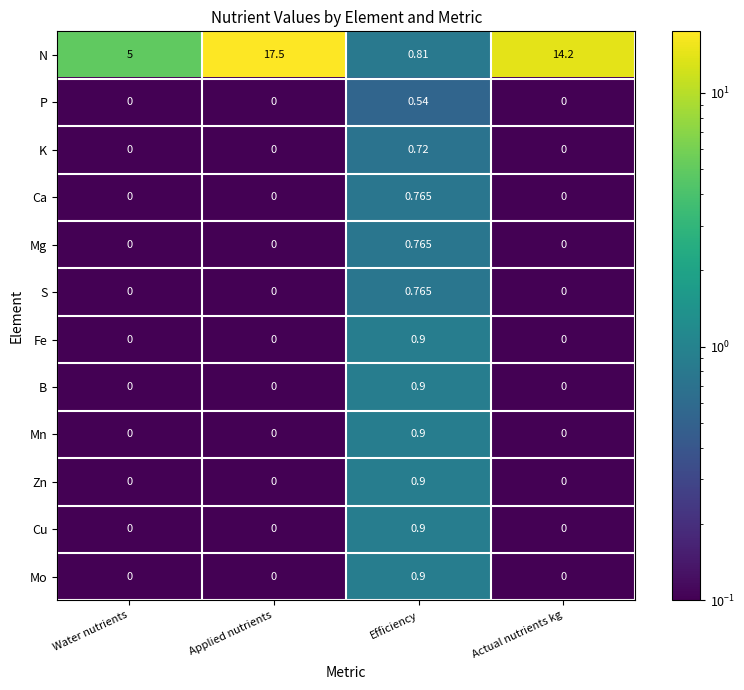

At which category does the chart reach its peak across all series?

Applied nutrients